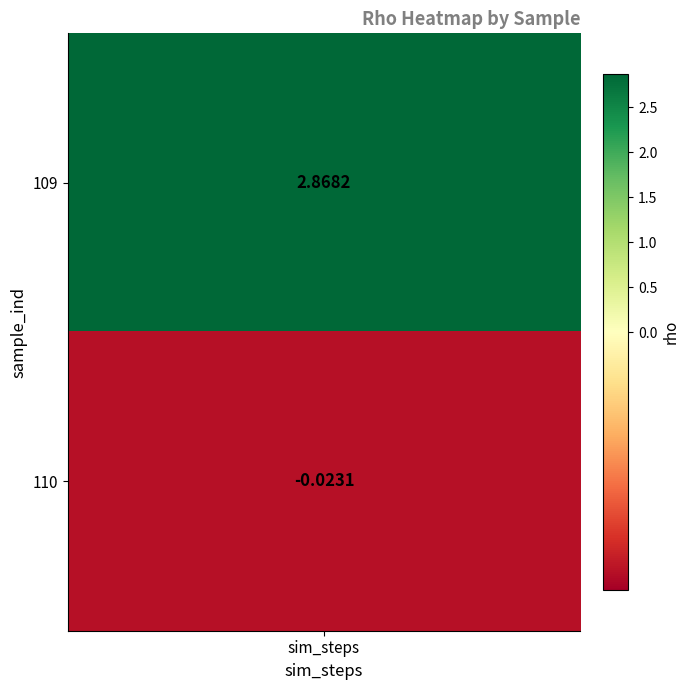

Which label corresponds to the smallest value in the chart?

110